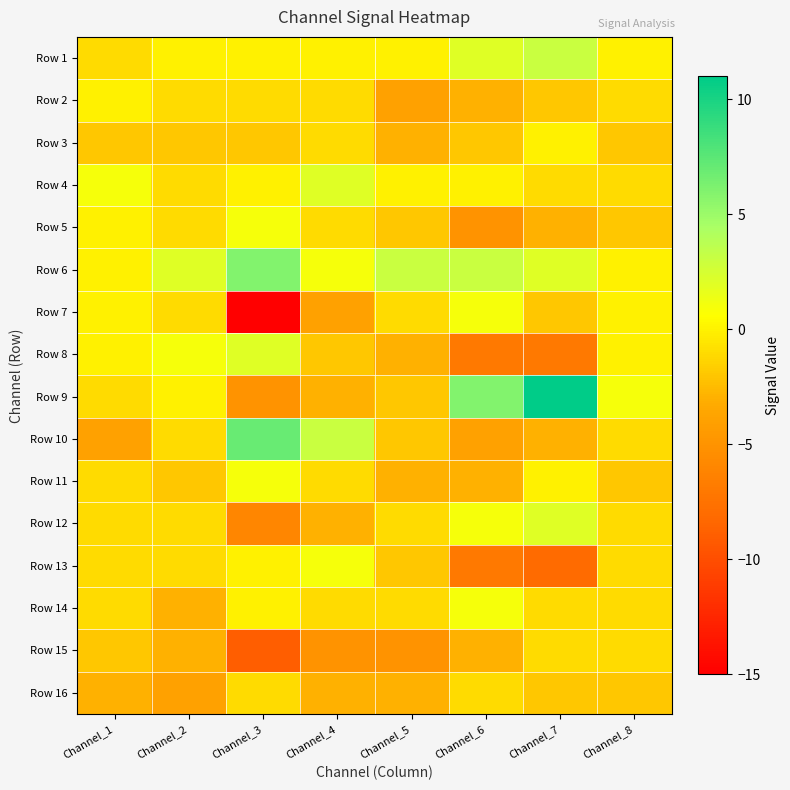

Reading left to right, transcribe all the data shown in this chart.

Row 1: Channel_1=-1	Channel_2=0	Channel_3=0	Channel_4=0	Channel_5=0	Channel_6=2	Channel_7=3	Channel_8=0
Row 2: Channel_1=0	Channel_2=-1	Channel_3=-1	Channel_4=-1	Channel_5=-4	Channel_6=-3	Channel_7=-2	Channel_8=-1
Row 3: Channel_1=-2	Channel_2=-2	Channel_3=-2	Channel_4=-1	Channel_5=-3	Channel_6=-2	Channel_7=0	Channel_8=-2
Row 4: Channel_1=1	Channel_2=-1	Channel_3=0	Channel_4=2	Channel_5=0	Channel_6=0	Channel_7=-1	Channel_8=-1
Row 5: Channel_1=0	Channel_2=-1	Channel_3=1	Channel_4=-1	Channel_5=-2	Channel_6=-5	Channel_7=-3	Channel_8=-2
Row 6: Channel_1=0	Channel_2=2	Channel_3=6	Channel_4=1	Channel_5=3	Channel_6=3	Channel_7=2	Channel_8=0
Row 7: Channel_1=0	Channel_2=-1	Channel_3=-15	Channel_4=-4	Channel_5=-1	Channel_6=1	Channel_7=-2	Channel_8=0
Row 8: Channel_1=0	Channel_2=1	Channel_3=2	Channel_4=-2	Channel_5=-3	Channel_6=-7	Channel_7=-7	Channel_8=0
Row 9: Channel_1=-1	Channel_2=0	Channel_3=-5	Channel_4=-3	Channel_5=-2	Channel_6=6	Channel_7=11	Channel_8=1
Row 10: Channel_1=-4	Channel_2=-1	Channel_3=7	Channel_4=3	Channel_5=-2	Channel_6=-4	Channel_7=-3	Channel_8=-1
Row 11: Channel_1=-1	Channel_2=-2	Channel_3=1	Channel_4=-1	Channel_5=-3	Channel_6=-3	Channel_7=0	Channel_8=-2
Row 12: Channel_1=-1	Channel_2=-1	Channel_3=-6	Channel_4=-3	Channel_5=-1	Channel_6=1	Channel_7=2	Channel_8=-1
Row 13: Channel_1=-1	Channel_2=-1	Channel_3=0	Channel_4=1	Channel_5=-2	Channel_6=-7	Channel_7=-8	Channel_8=-1
Row 14: Channel_1=-1	Channel_2=-3	Channel_3=0	Channel_4=-1	Channel_5=-1	Channel_6=1	Channel_7=-1	Channel_8=-1
Row 15: Channel_1=-2	Channel_2=-3	Channel_3=-9	Channel_4=-5	Channel_5=-5	Channel_6=-3	Channel_7=-1	Channel_8=-1
Row 16: Channel_1=-3	Channel_2=-4	Channel_3=-1	Channel_4=-3	Channel_5=-3	Channel_6=-1	Channel_7=-2	Channel_8=-2